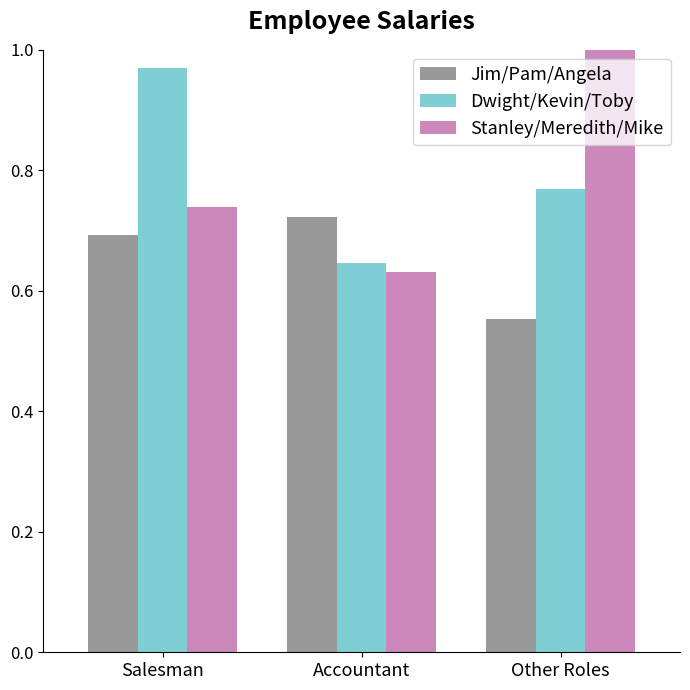

How many categories are shown in the chart?

3